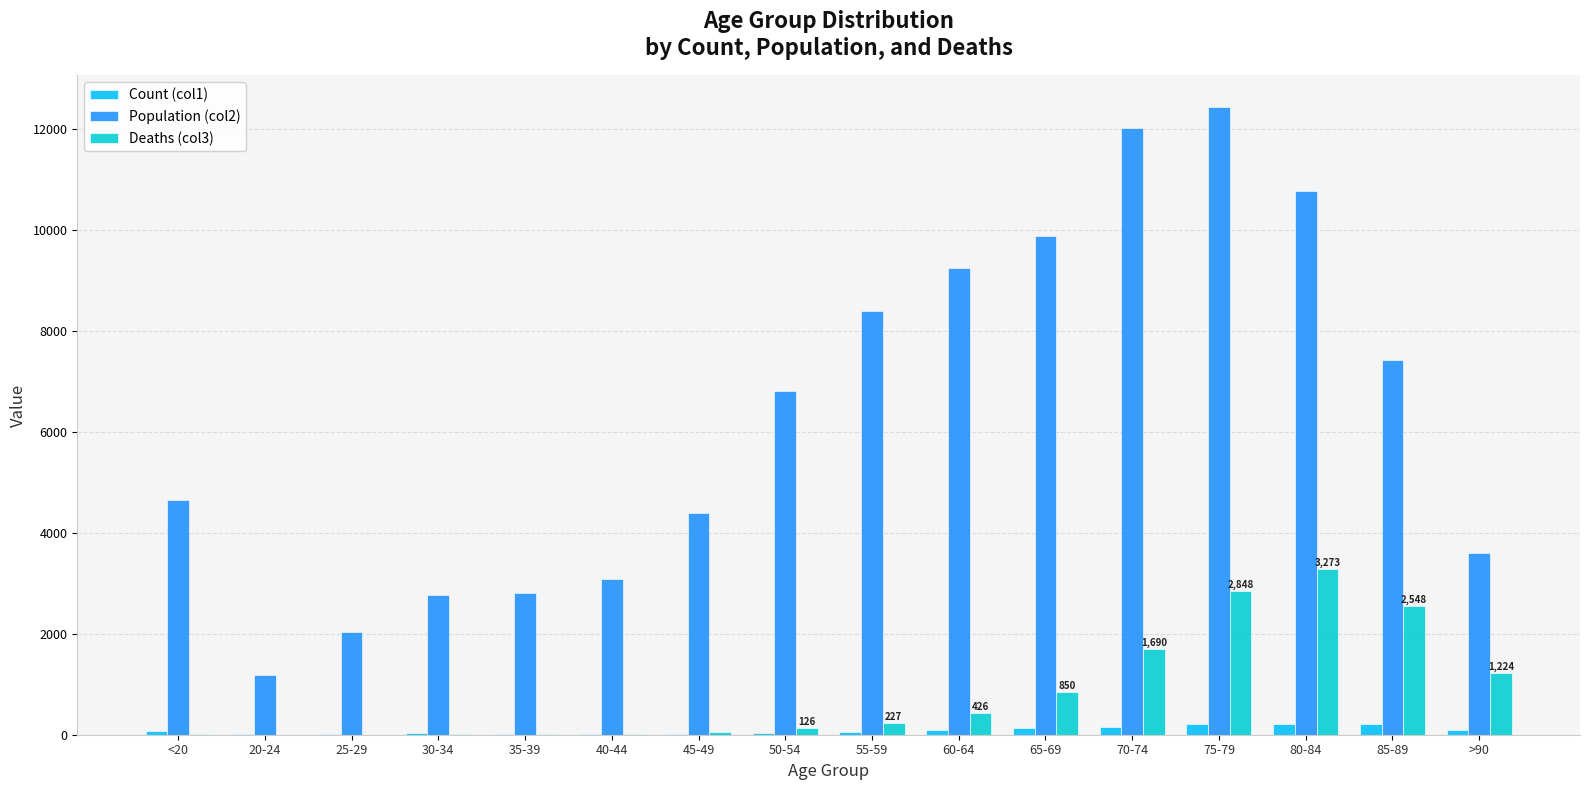

What is the spread (max minus min) of values at 45-49?

4373